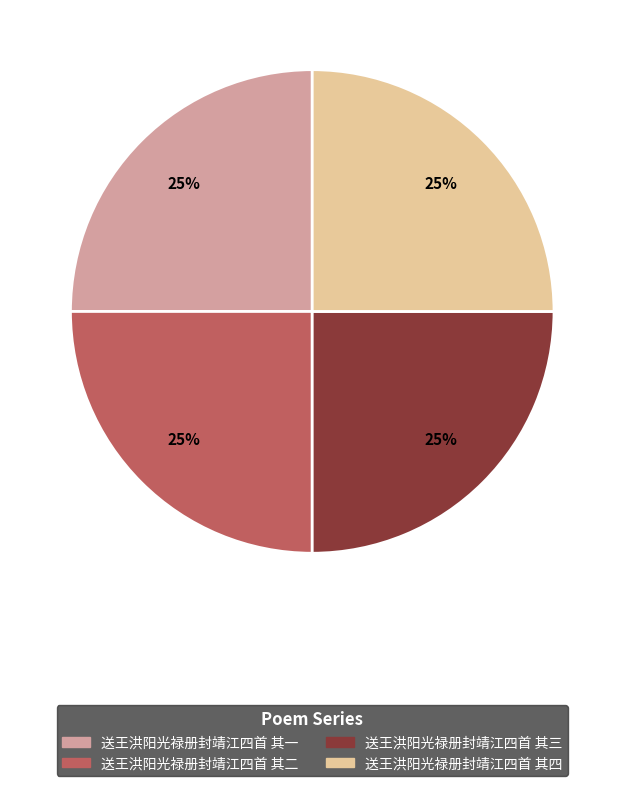

Is it true that 送王洪阳光禄册封靖江四首 其三 is 25% of the pie?

True